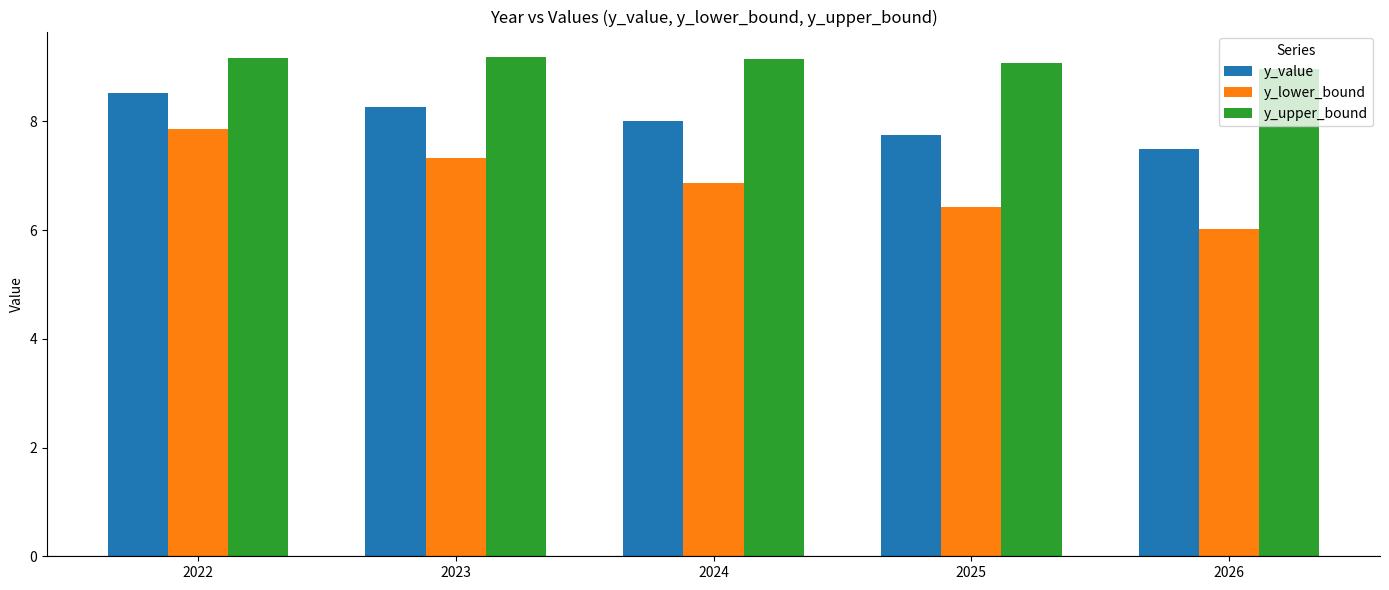

True or false: y_lower_bound has a value of 10.5 at 2023.

False